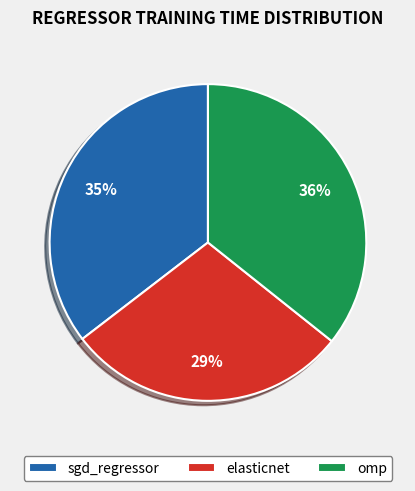

True or false: omp accounts for 28% of the total.

False